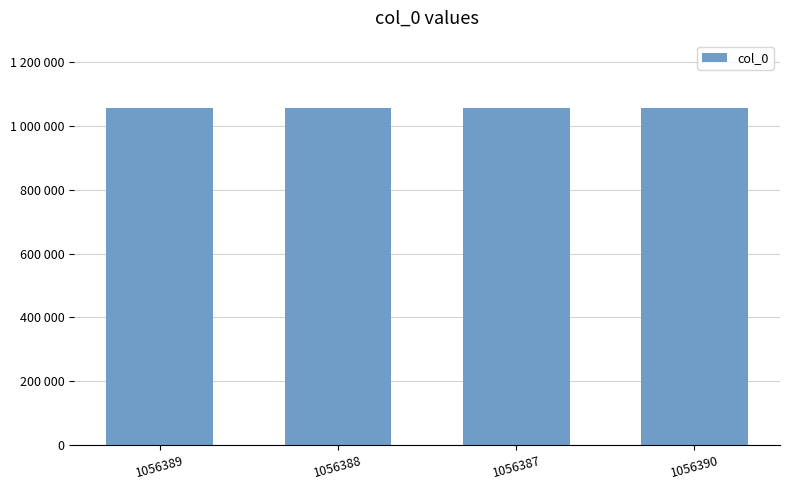

What is the ratio of the value at 1056388 to the value at 1056387?

1.0